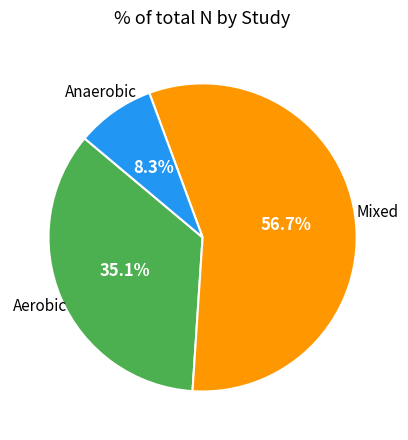

Is there a majority slice in this chart?

Yes